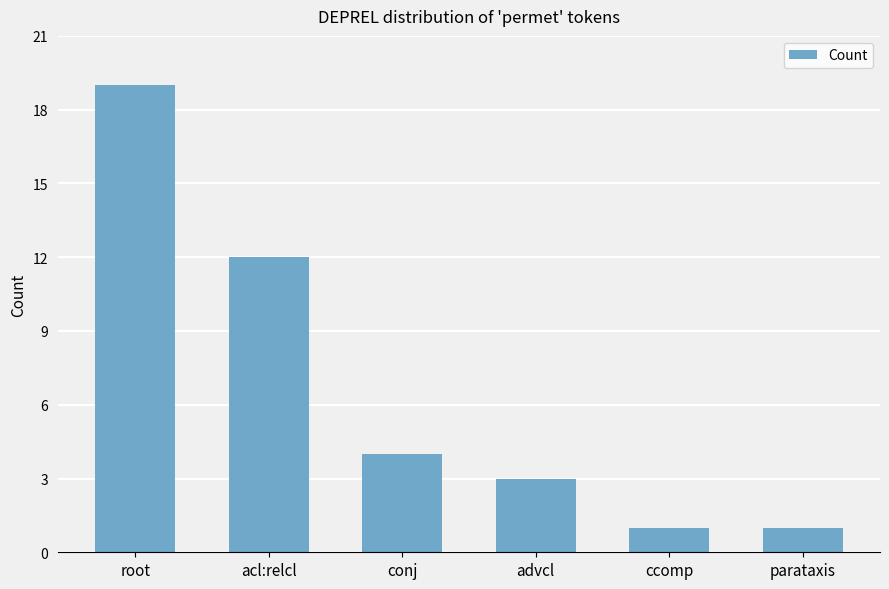

What is the difference between the maximum and minimum values?

18